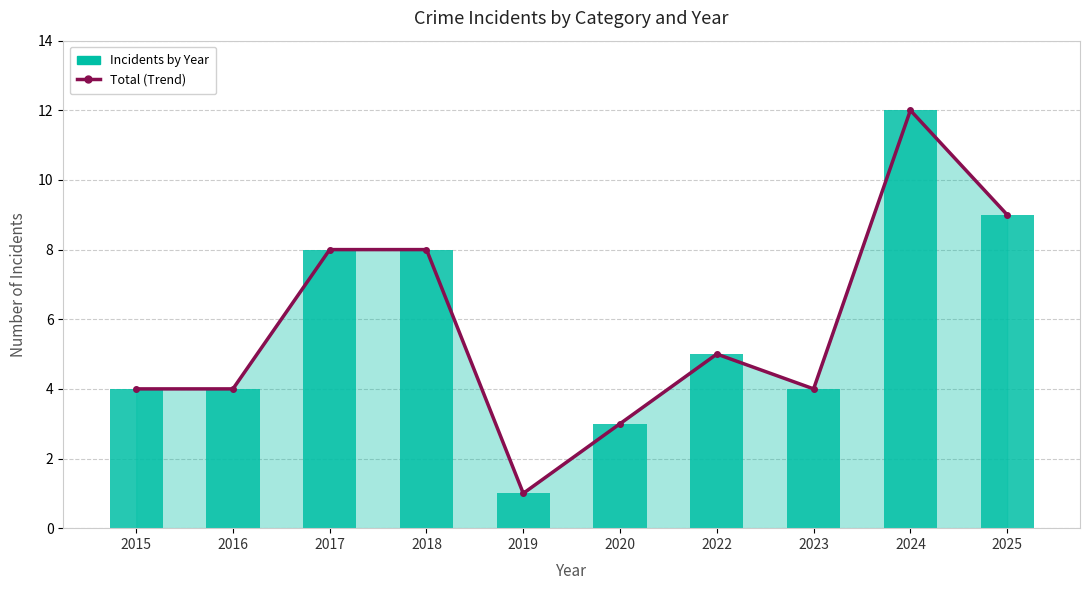

What is the average value?

6